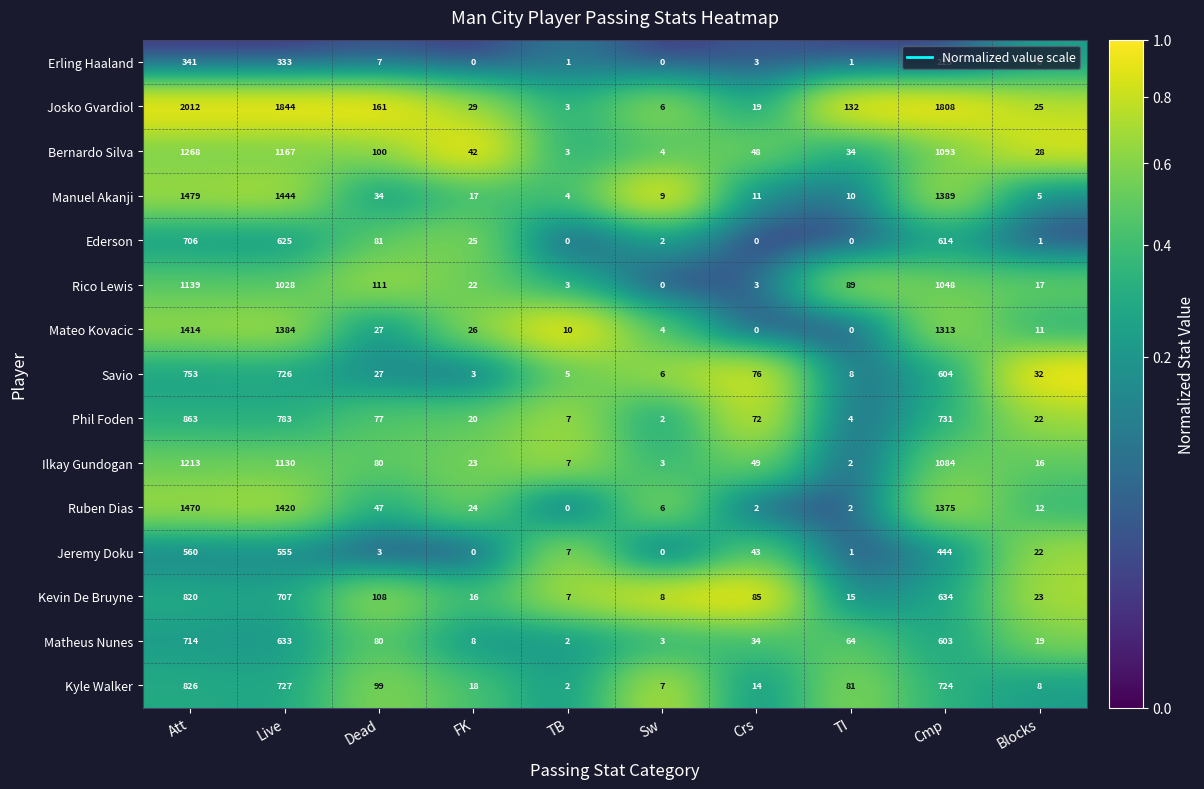

What is the difference between the highest and lowest values at Att?

1671